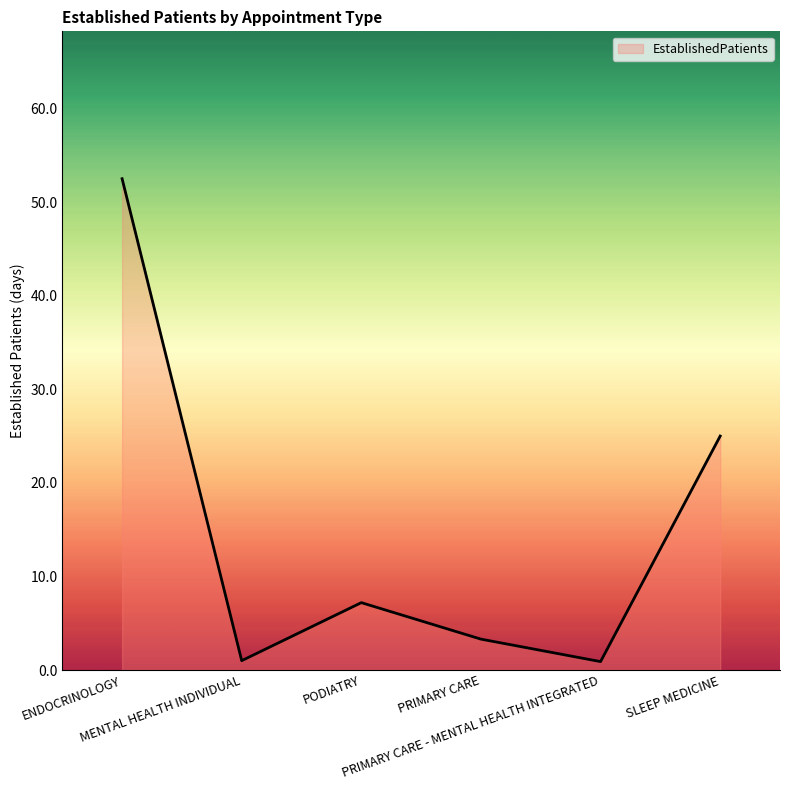

What is the maximum value shown in the chart?

52.5